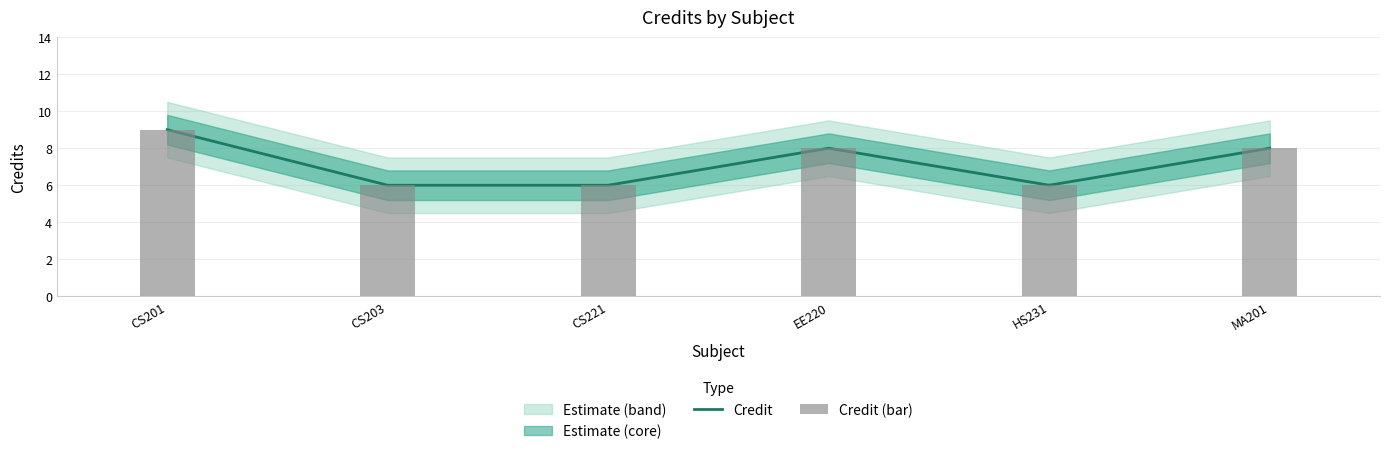

Is the value of Credit at CS221 greater than the value of Credit (bar) at HS231?

No